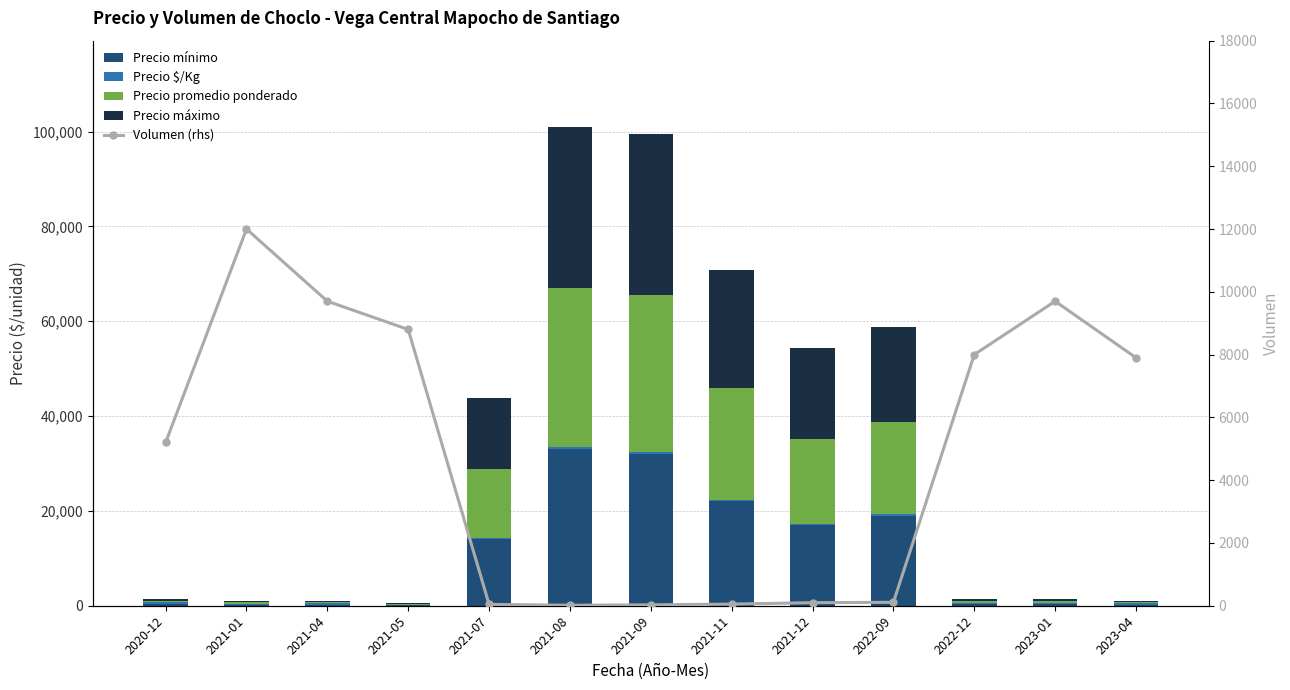

Rank the categories by Precio $/Kg value from lowest to highest.

2021-05, 2021-01, 2021-07, 2021-12, 2021-04, 2022-09, 2023-04, 2023-01, 2021-11, 2022-12, 2020-12, 2021-09, 2021-08